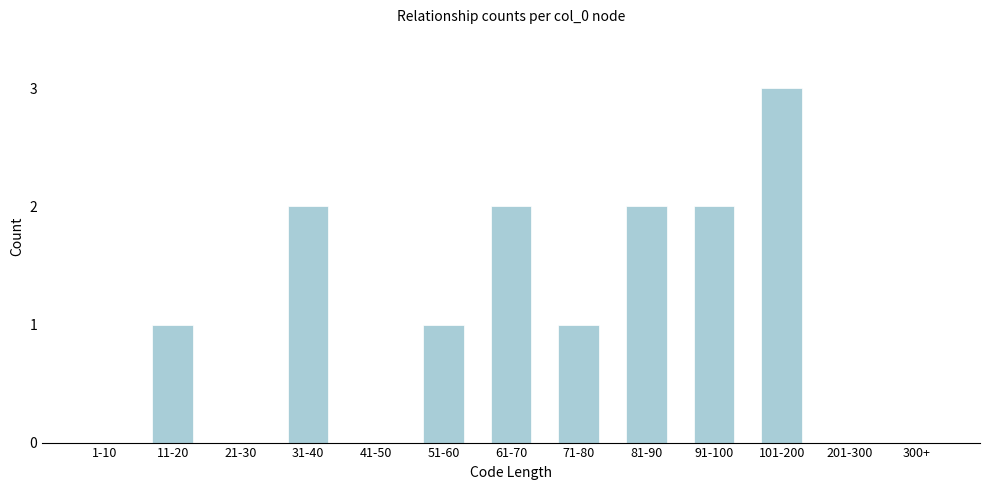

Reading right to left, transcribe all the data shown in this chart.

300+=0	201-300=0	101-200=3	91-100=2	81-90=2	71-80=1	61-70=2	51-60=1	41-50=0	31-40=2	21-30=0	11-20=1	1-10=0